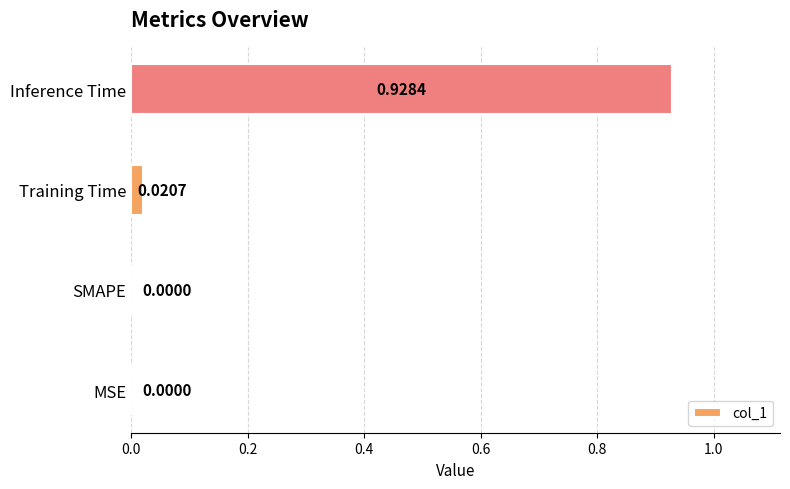

At which category does the chart reach its peak across all series?

Inference Time